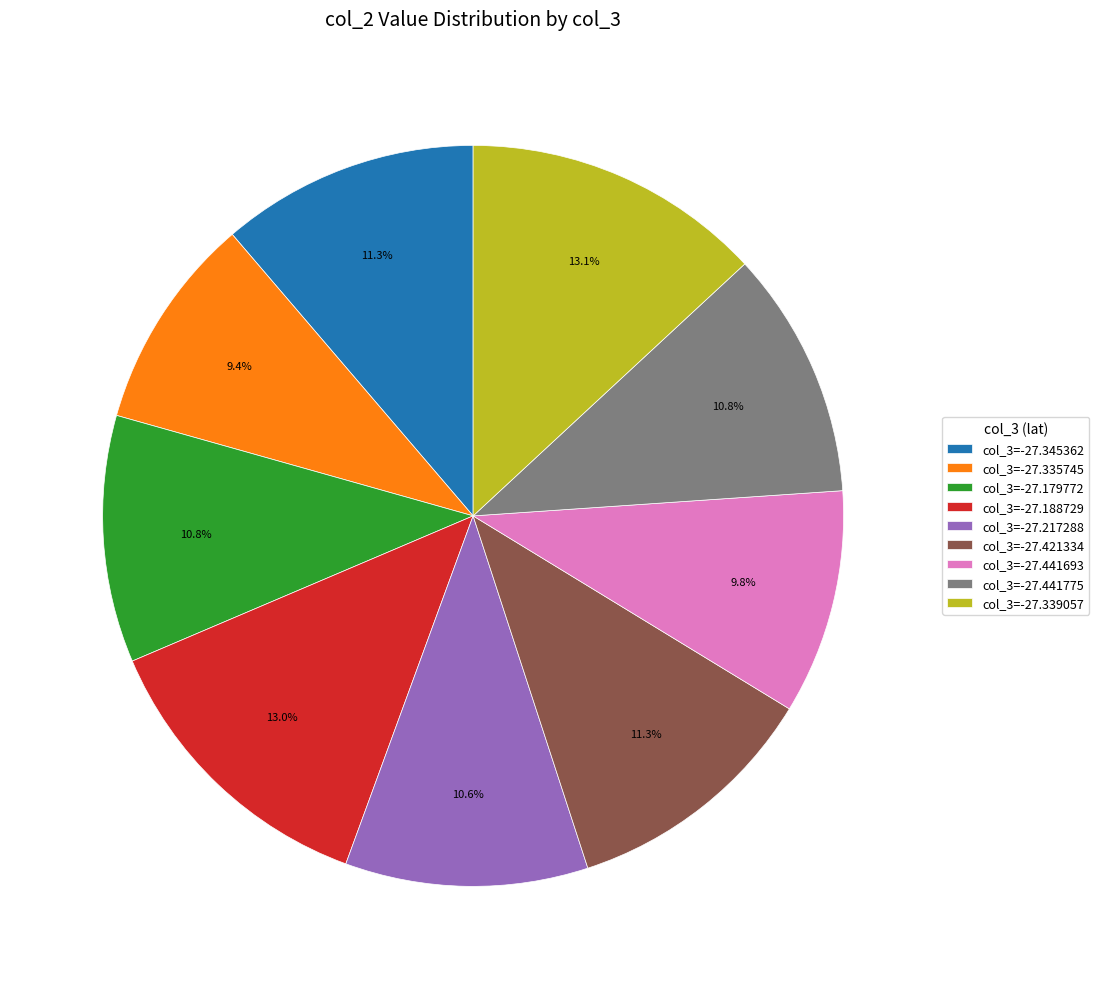

Does col_3=-27.441693 account for over 50% of the chart?

No